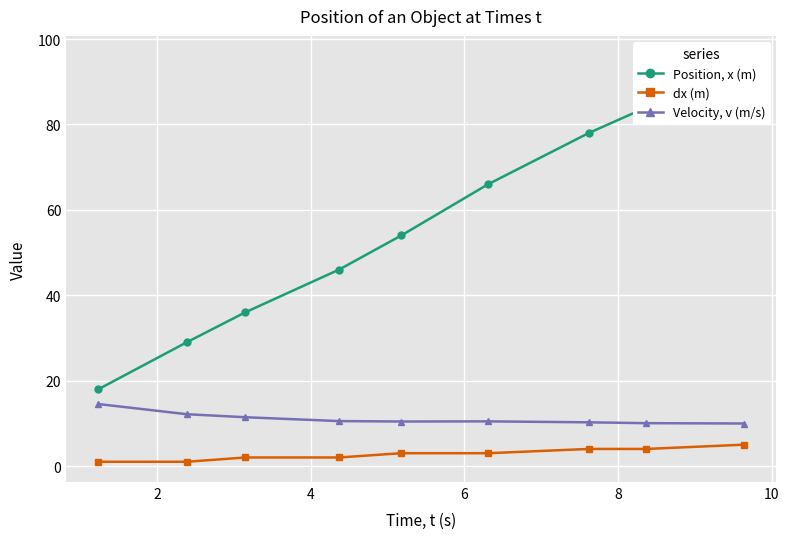

What is the value of the dx (m) point at the 9th from the left?

5.0